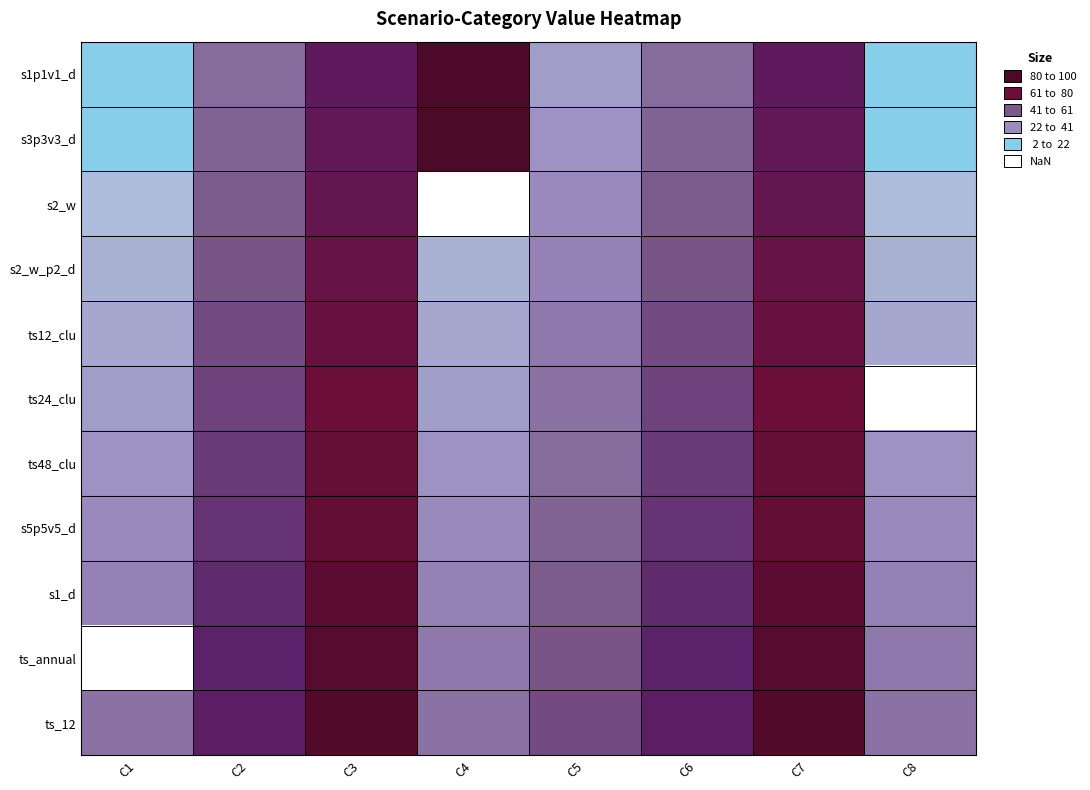

What is the smallest value displayed?

1.0